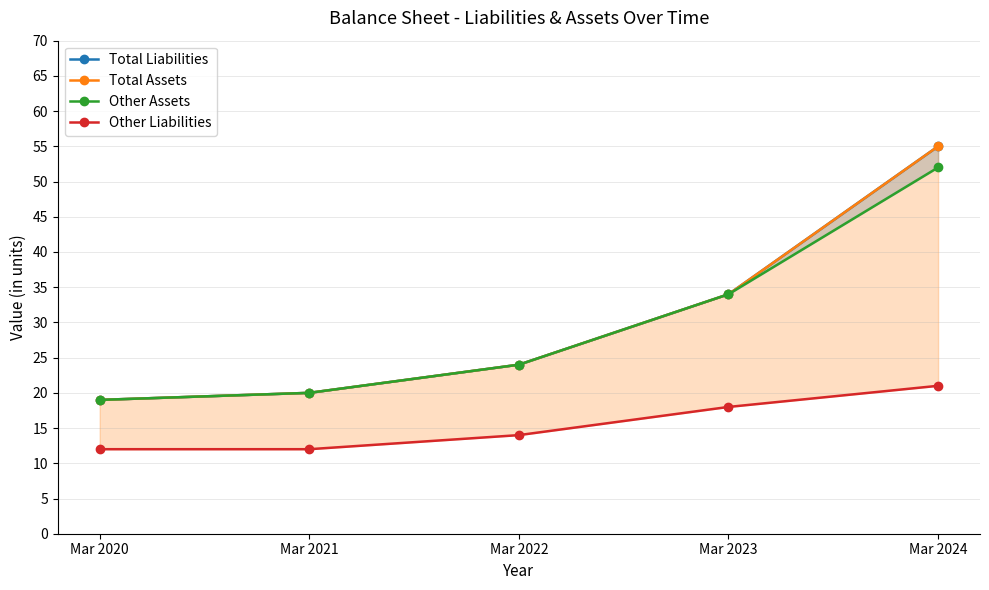

True or false: Other Assets and Total Liabilities intersect in this chart.

False